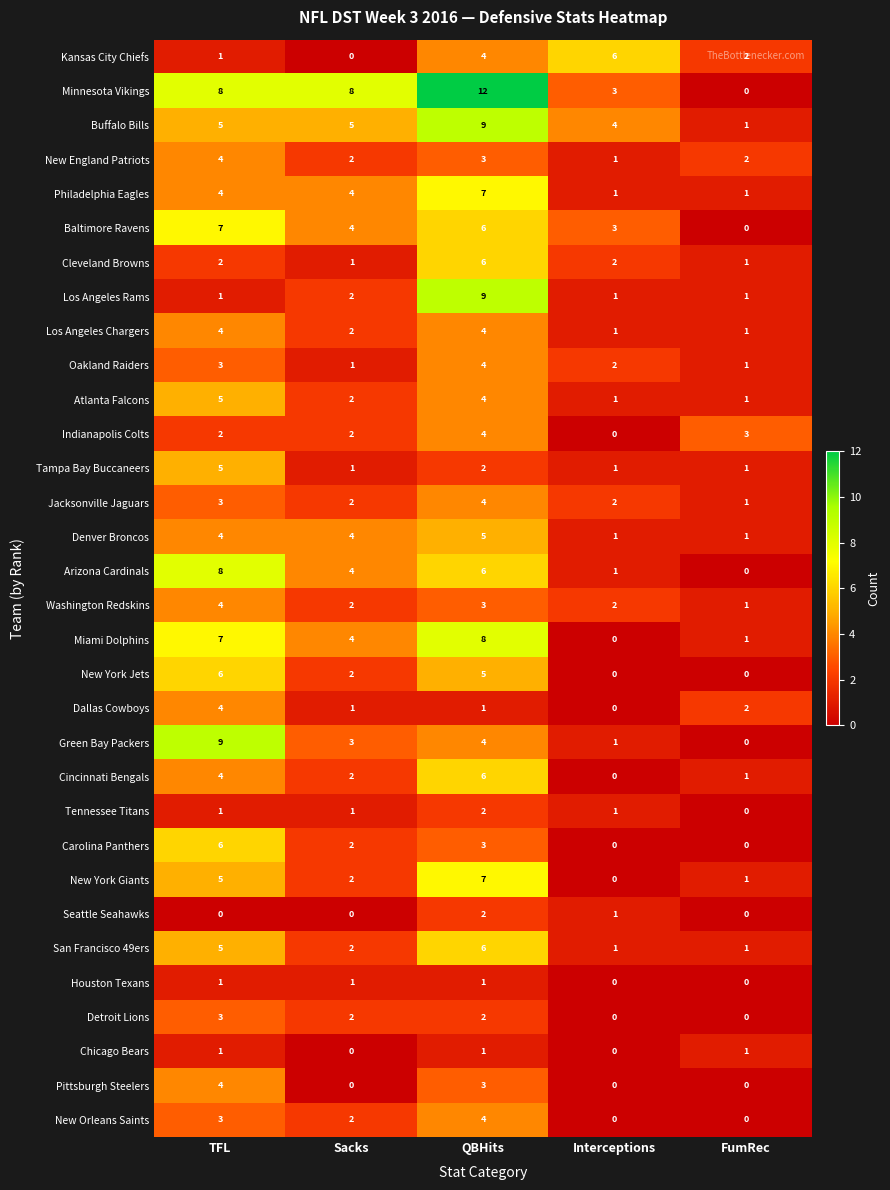

True or false: Cleveland Browns has a value of 1 at FumRec.

True